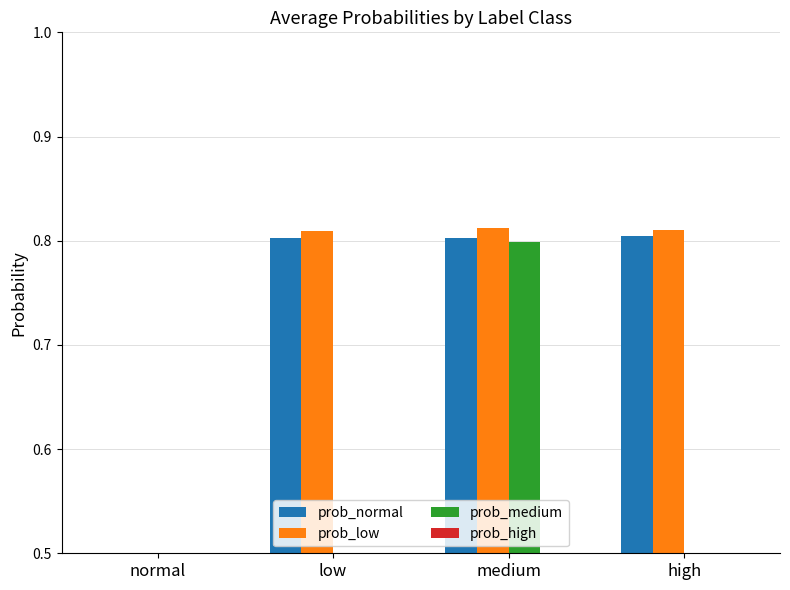

What is the lowest value of the prob_high series?

0.2